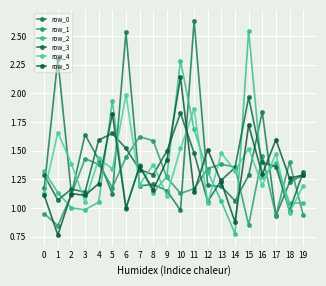

How many lines are shown in the chart?

6